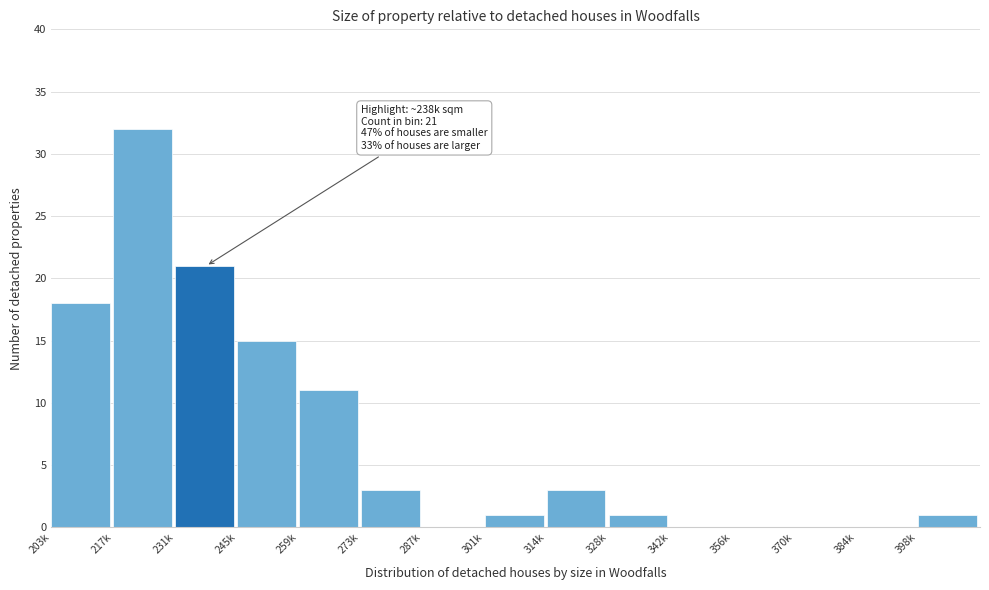

Reading right to left, extract all data points from this chart.

398k=1	384k=0	370k=0	356k=0	342k=0	328k=1	314k=3	301k=1	287k=0	273k=3	259k=11	245k=15	231k=21	217k=32	203k=18